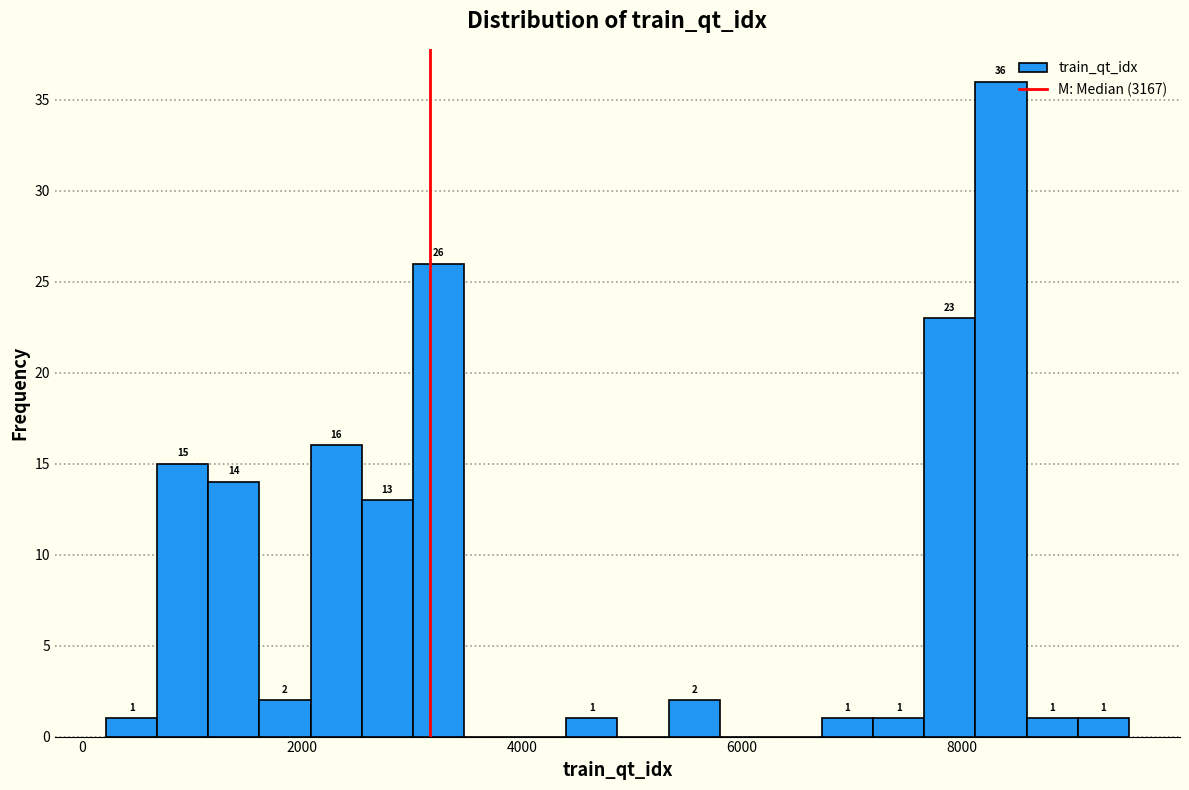

Around what value on the x-axis is the tallest bar? Give the approximate position of its centre, as read against the axis.

8400